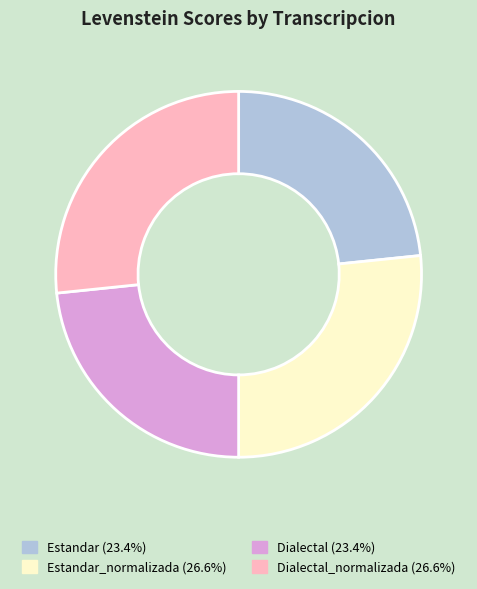

Does any single category account for the majority?

No